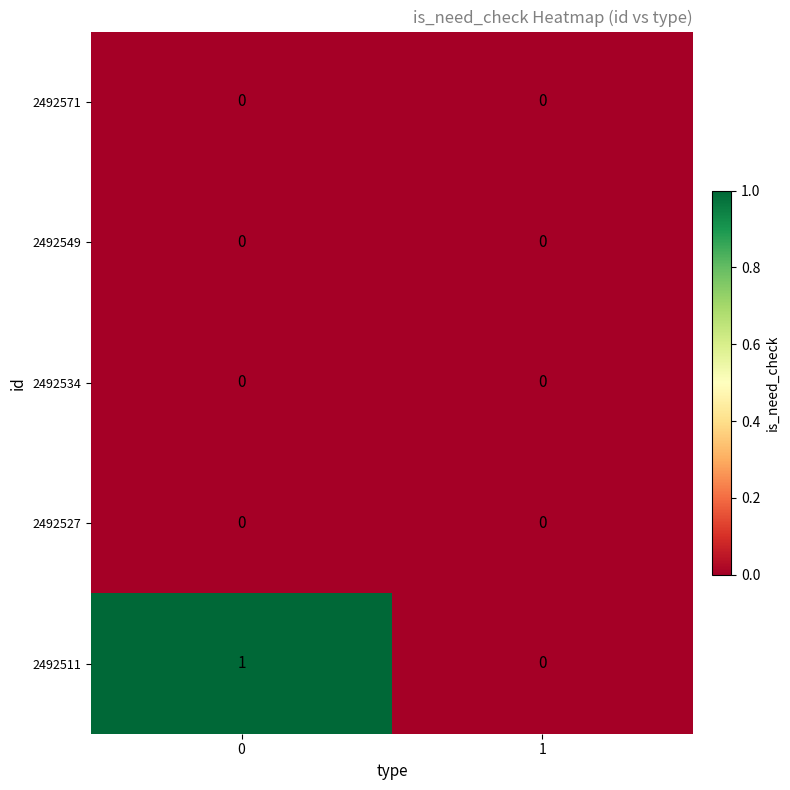

What is the difference between the highest and lowest values at 0?

1